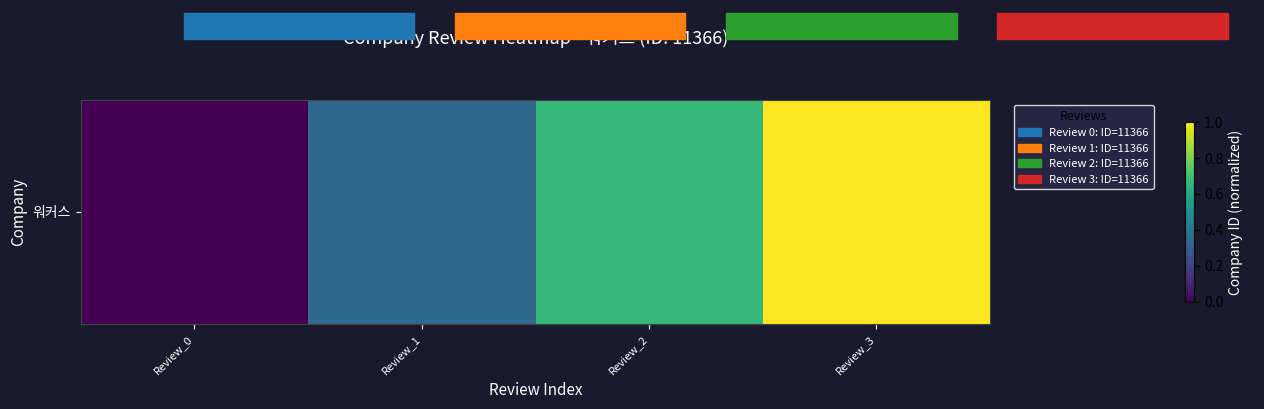

True or false: the data shows 0.5 at Review_3.

False